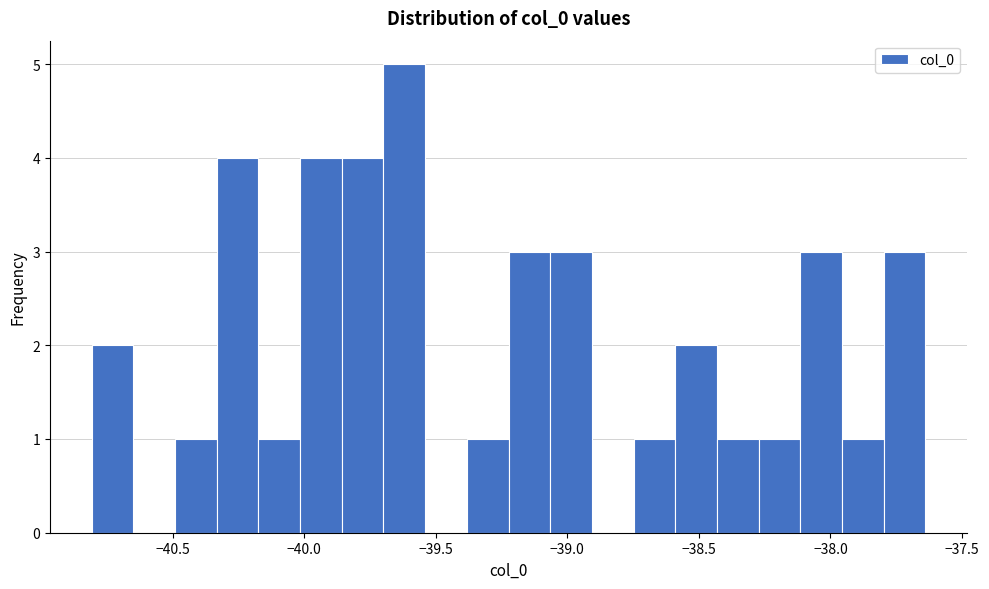

Around what value on the x-axis is the tallest bar? Give the approximate position of its centre, as read against the axis.

-39.60